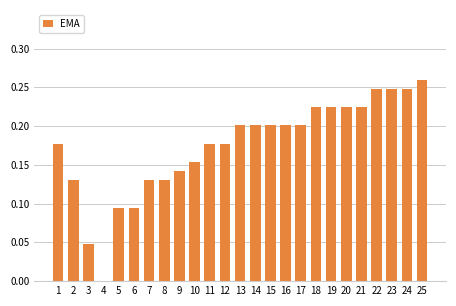

The value at 10 is 0.2. True or false?

True